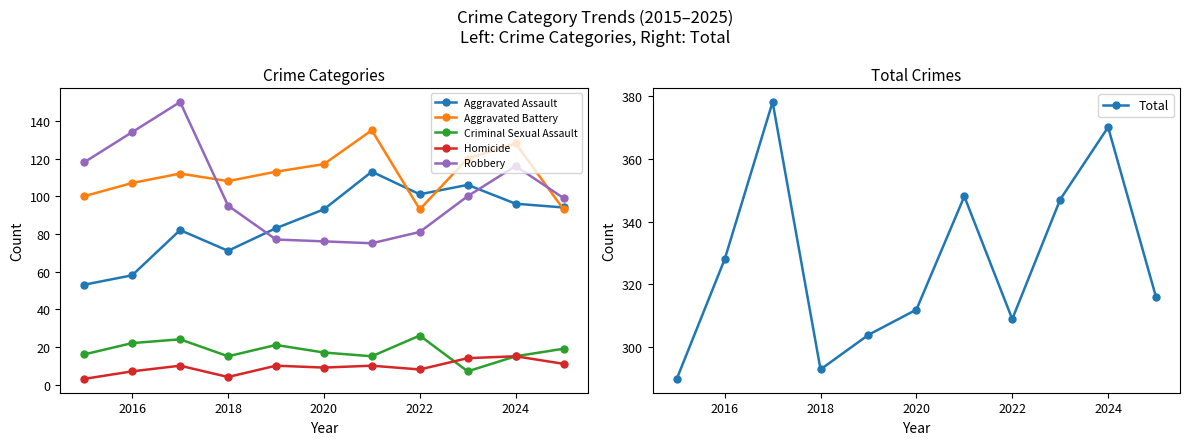

At which category does Total reach its first local valley?

2018